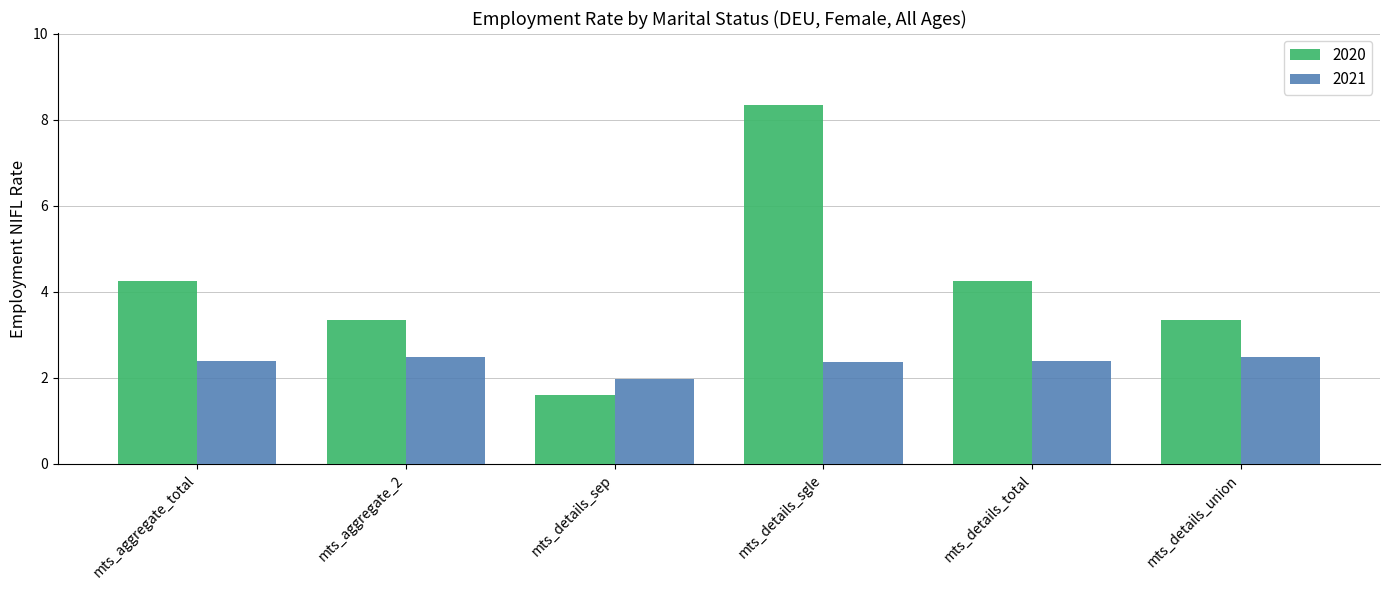

Reading left to right, extract all data points from this chart.

2020: 4.2	3.3	1.6	8.3	4.2	3.3
2021: 2.4	2.5	2.0	2.4	2.4	2.5